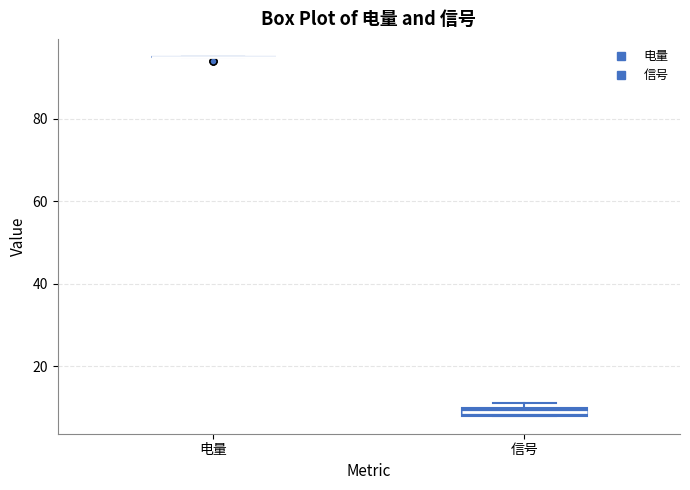

Which box is the tallest, from its lower edge to its upper edge?

信号